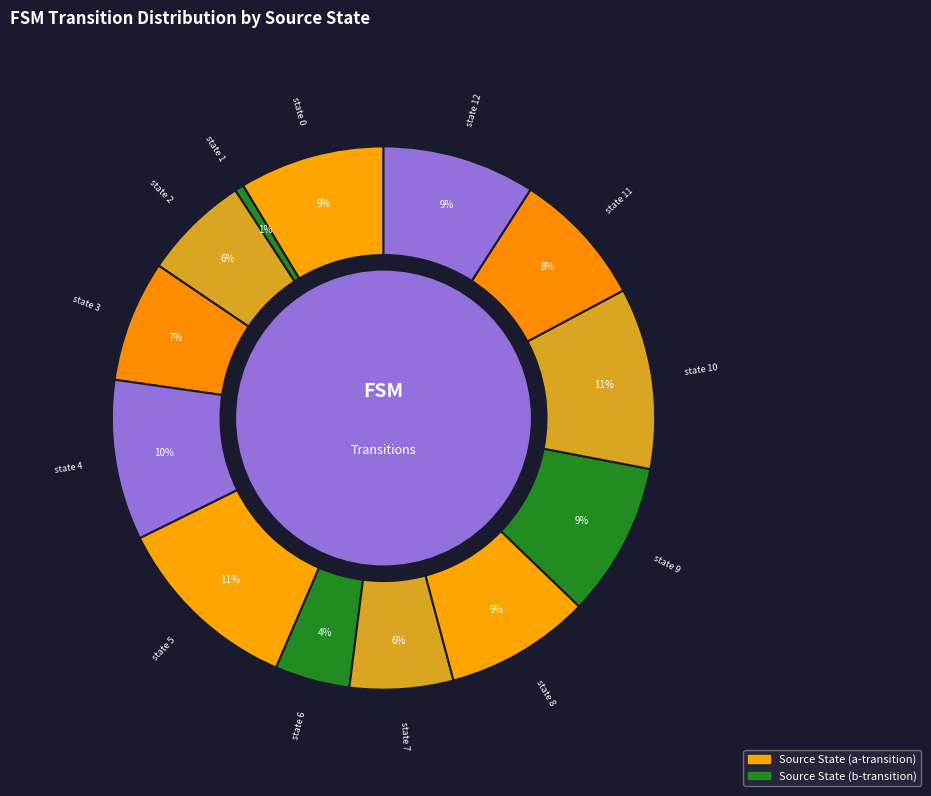

How many segments does this pie chart have?

13